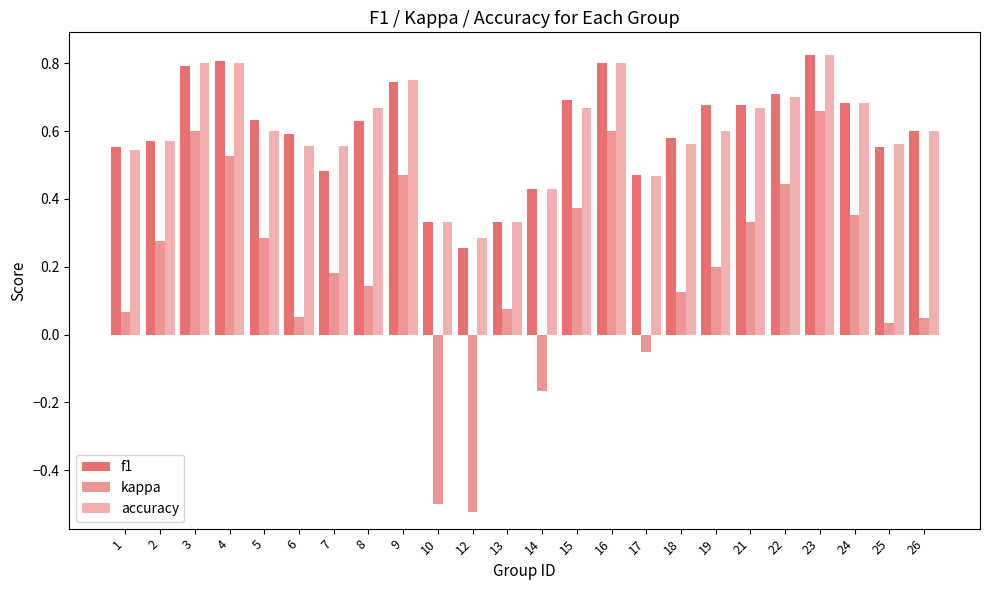

How many values in kappa are below zero?

4